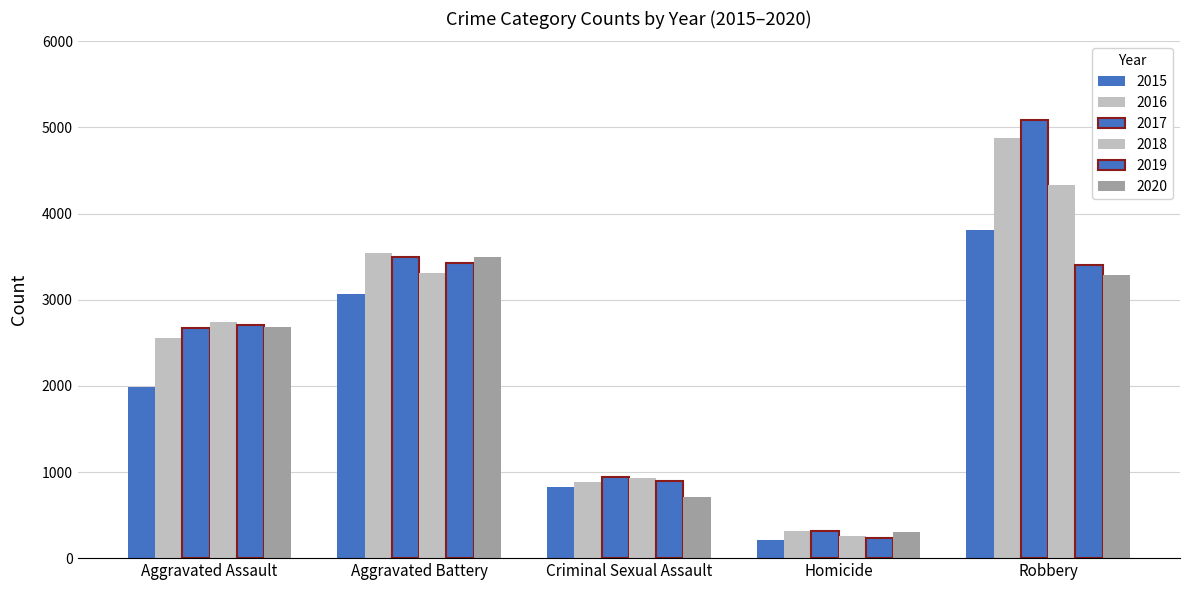

How many values in the 2015 series are below 1985?

2